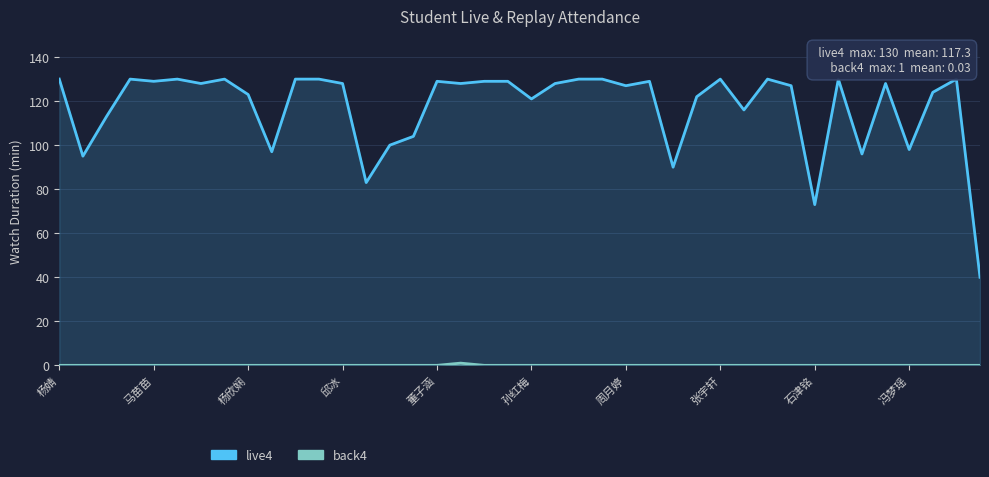

How many interior local valleys does the live4 series have?

13